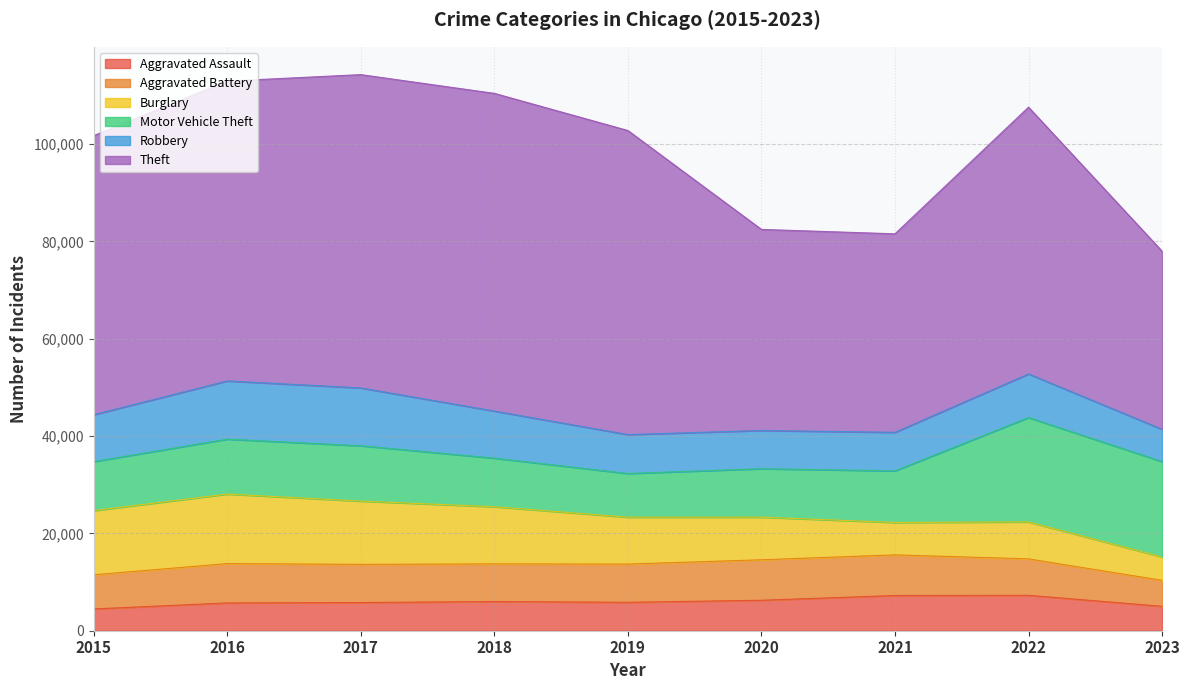

Which label corresponds to the largest value in the chart?

2018